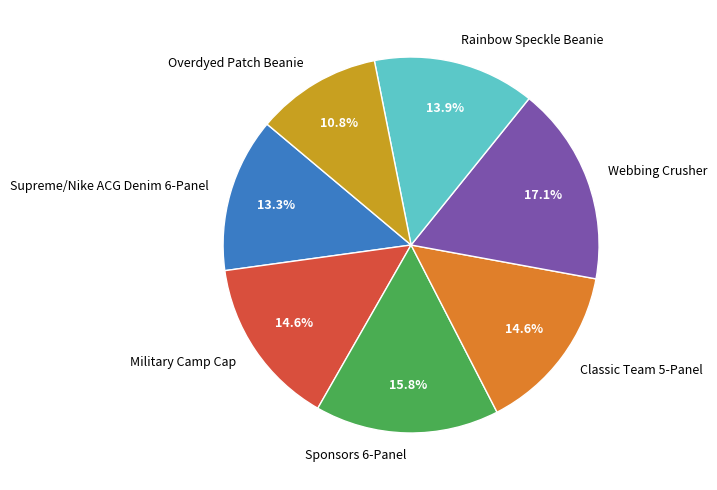

What percentage is the Sponsors 6-Panel slice, to the nearest percent?

16%